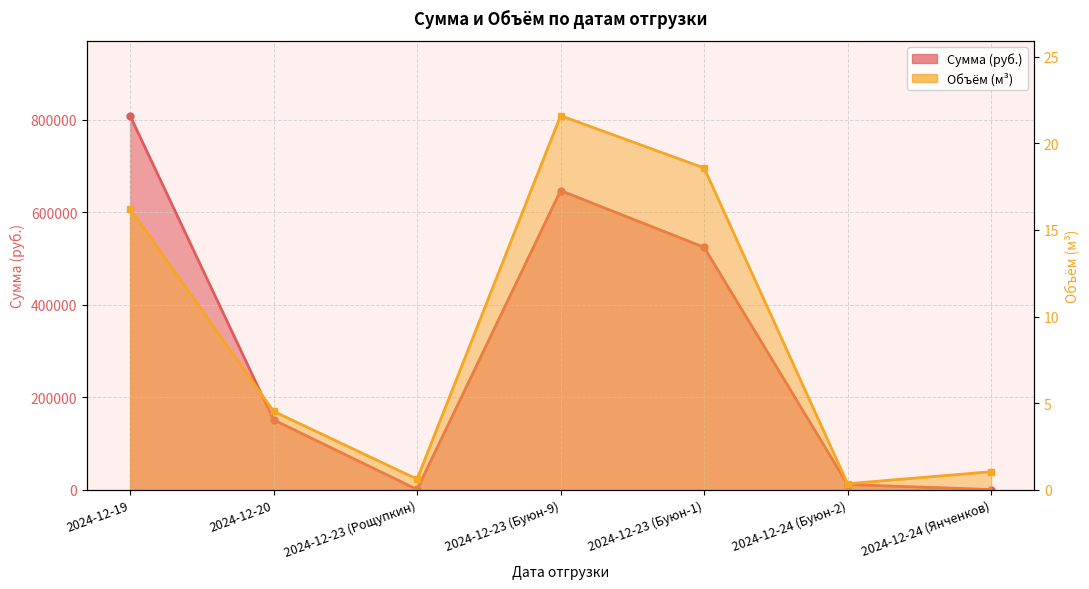

Reading right to left, transcribe all the data shown in this chart.

Сумма: 543.0	11241.0	524202.0	646710.3	613.0	151254.1	808727.8
Объём: 1.0	0.3	18.6	21.6	0.6	4.5	16.2